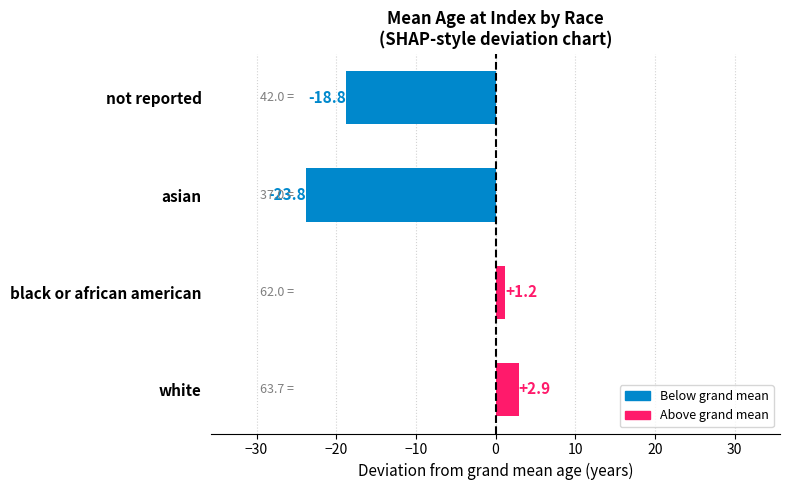

Rank the categories by value from highest to lowest.

white, black or african american, not reported, asian